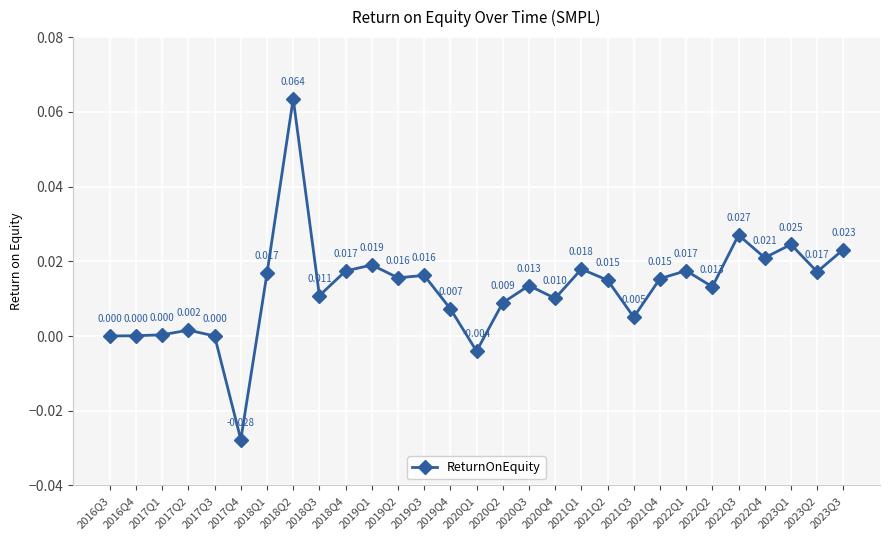

True or false: there are more than 1 points higher than both neighbors.

True